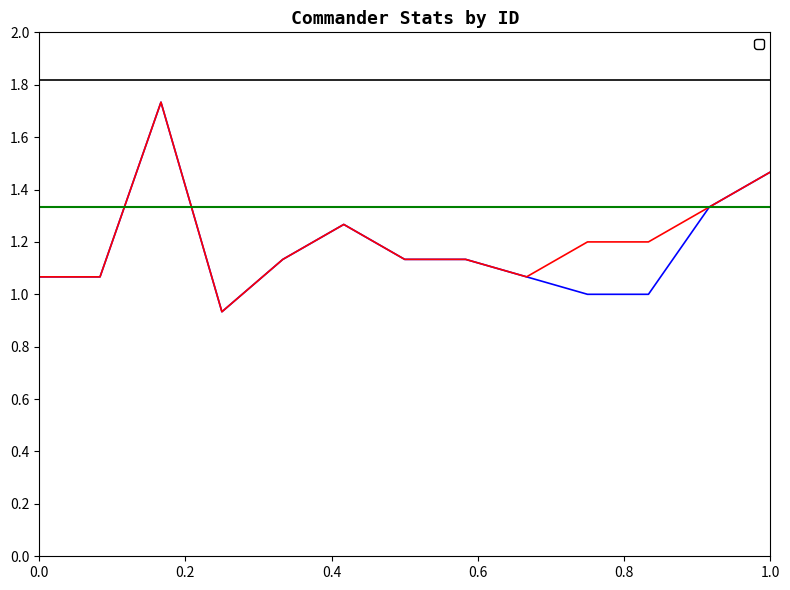

Which series has the largest total across all categories?

_commanderDef